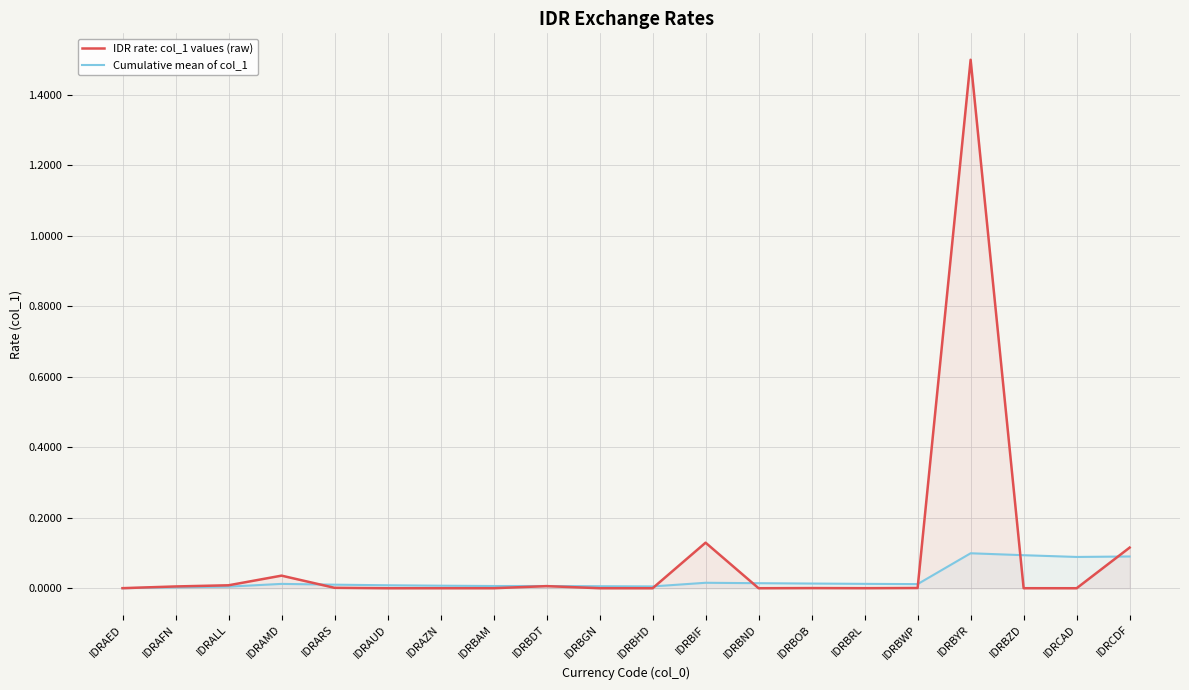

List the labels in order of IDR rate: col_1 values (raw) value, smallest first.

IDRBHD, IDRAUD, IDRCAD, IDRBND, IDRBAM, IDRBGN, IDRAZN, IDRBZD, IDRBRL, IDRAED, IDRBOB, IDRBWP, IDRARS, IDRAFN, IDRBDT, IDRALL, IDRAMD, IDRCDF, IDRBIF, IDRBYR